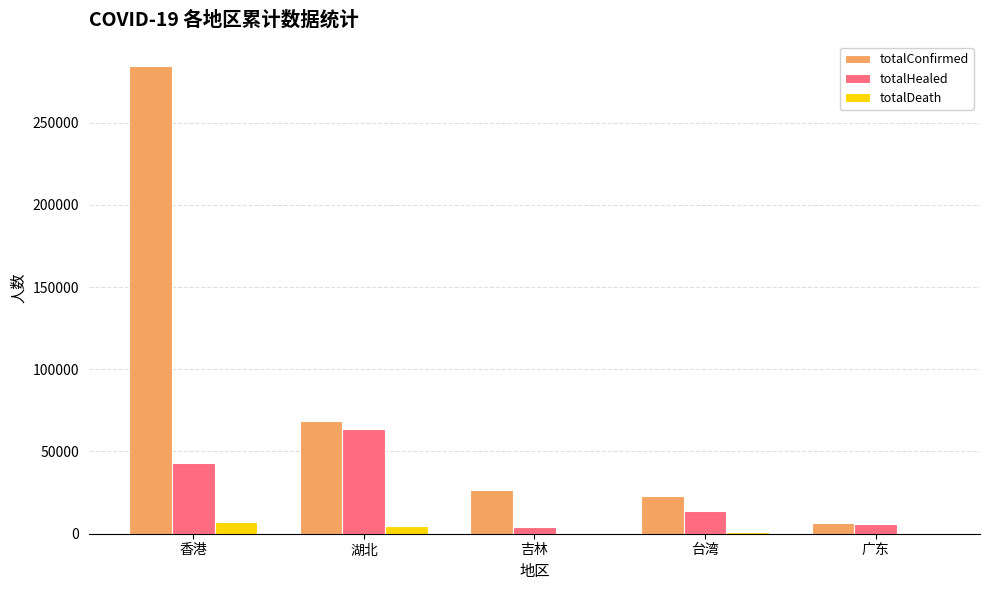

Is the value of totalConfirmed at 台湾 greater than the value of totalHealed at 吉林?

Yes